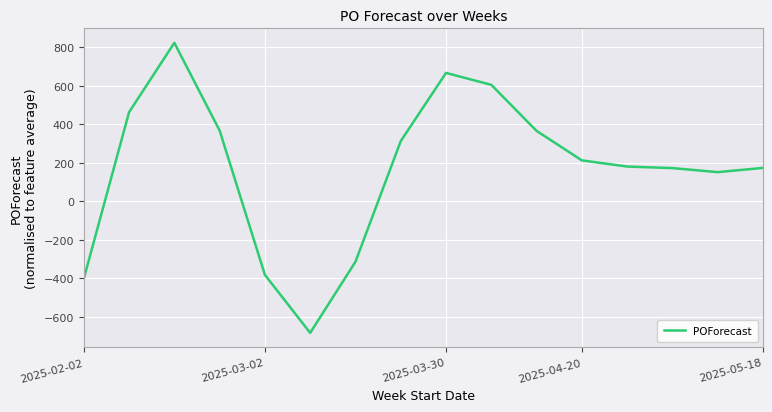

What is the difference between the maximum and minimum values?

1505